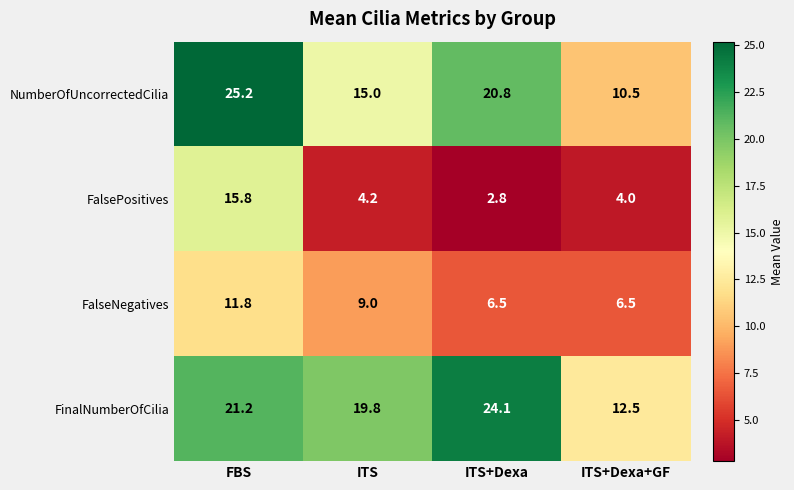

Which series has the largest range (max minus min)?

NumberOfUncorrectedCilia